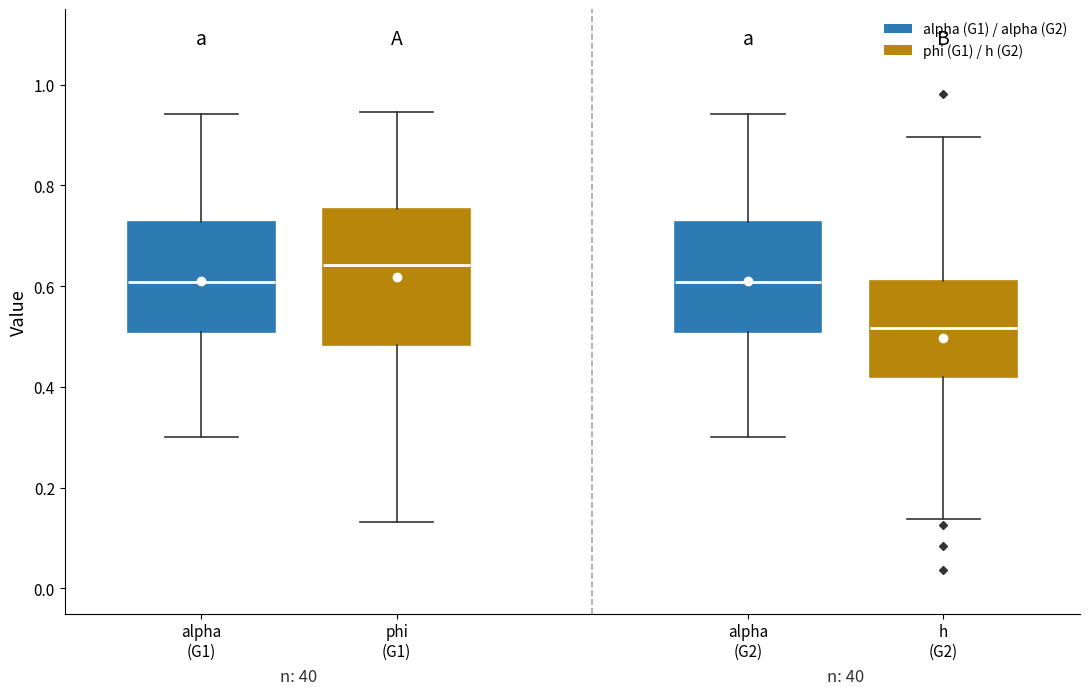

Reading left to right, transcribe this box plot: for each box, give where its median line is, the range the box spans, and where its two whiskers end, as read against the y-axis. The values are not printed on the chart, so give them approximately, as read against the axis.

alpha (G1): median 0.60, box 0.50 to 0.72, whiskers 0.30 to 0.94
phi (G1): median 0.64, box 0.48 to 0.76, whiskers 0.14 to 0.94
alpha (G2): median 0.60, box 0.50 to 0.72, whiskers 0.30 to 0.94
h (G2): median 0.52, box 0.42 to 0.62, whiskers 0.14 to 0.90